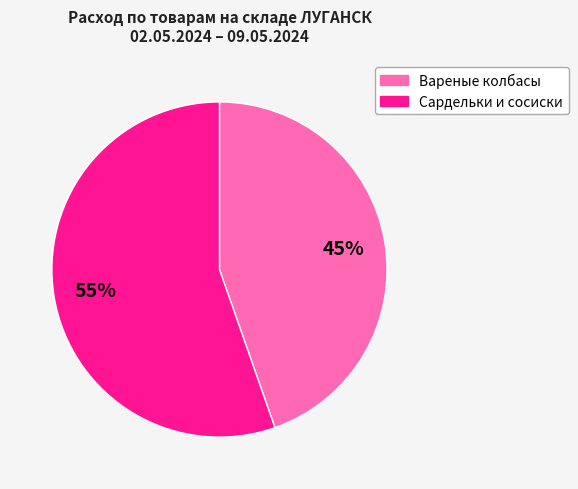

To the nearest percent, what is the average slice percentage?

50%